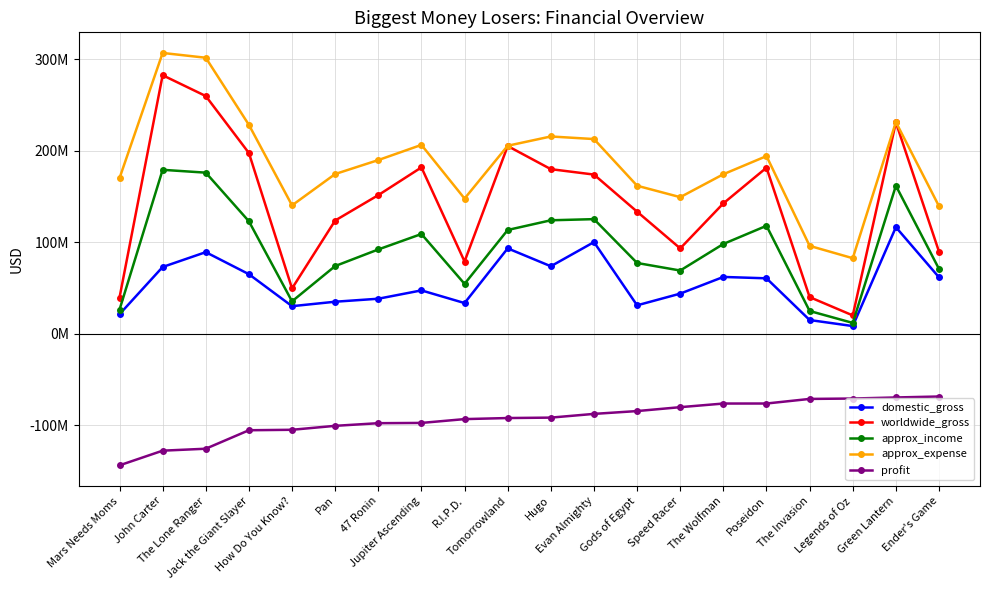

Reading right to left, extract all data points from this chart.

domestic_gross: 61737191	116601172	8462347	15074191	60674817	62189884	43945766	31153464	100289690	73864507	93436322	33618855	47482519	38362475	35088320	30212620	65187603	89302115	73058679	21392758
worldwide_gross: 89737191	231201172	20107933	40147042	181674817	142634358	93394462	133553464	174131329	180047784	205336322	79072464	181982519	151659062	123888320	49628177	197687603	260002115	282778100	39549758
approx_income: 70907285	161915961	11902257	24954249	118112541	98247637	69202009	77448924	125391753	124148718	113536578	54608023	109133054	92247545	74095312	35507802	123055057	176224549	179330743	26339114
approx_expense: 139462000	231524000	82674000	96162000	194338000	174496000	149420000	161930000	212964000	215796000	205644000	147884000	206582000	189988000	174726000	140454000	228504000	301886000	307124000	170166000
profit: -68554715	-69608039	-70771743	-71207751	-76225459	-76248363	-80217991	-84481076	-87572247	-91647282	-92107422	-93275977	-97448946	-97740455	-100630688	-104946198	-105448943	-125661451	-127793257	-143826886